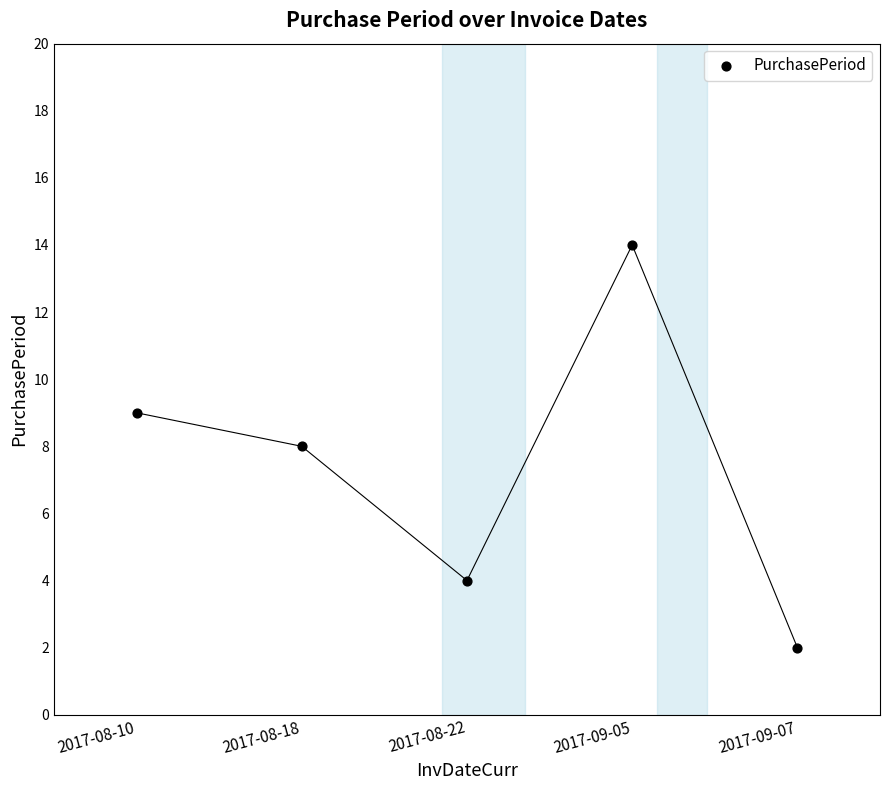

What is the range of Y values (max minus min)?

12